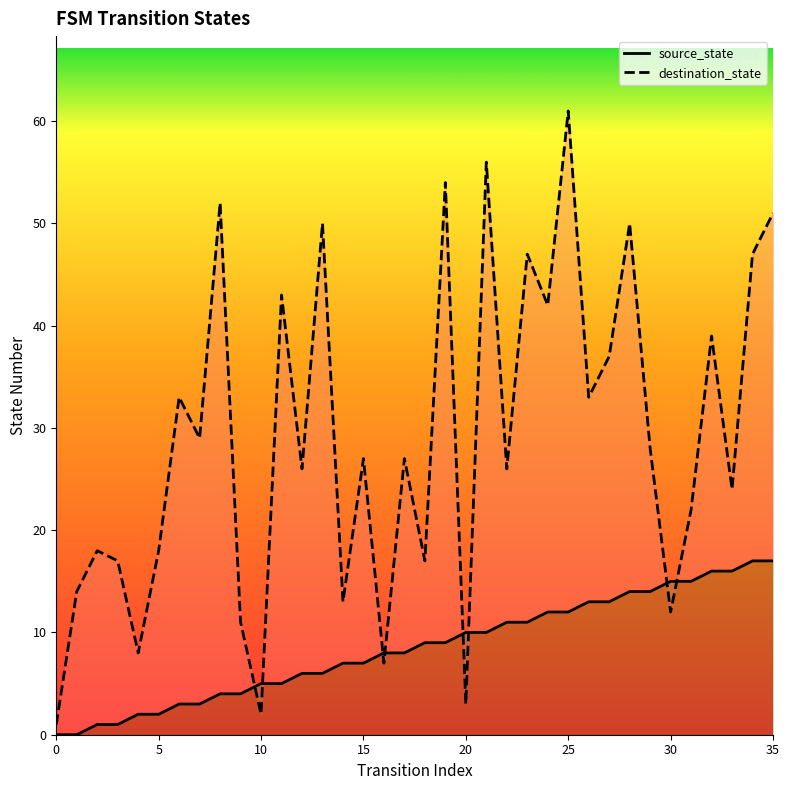

At which label does source_state reach its peak?

34